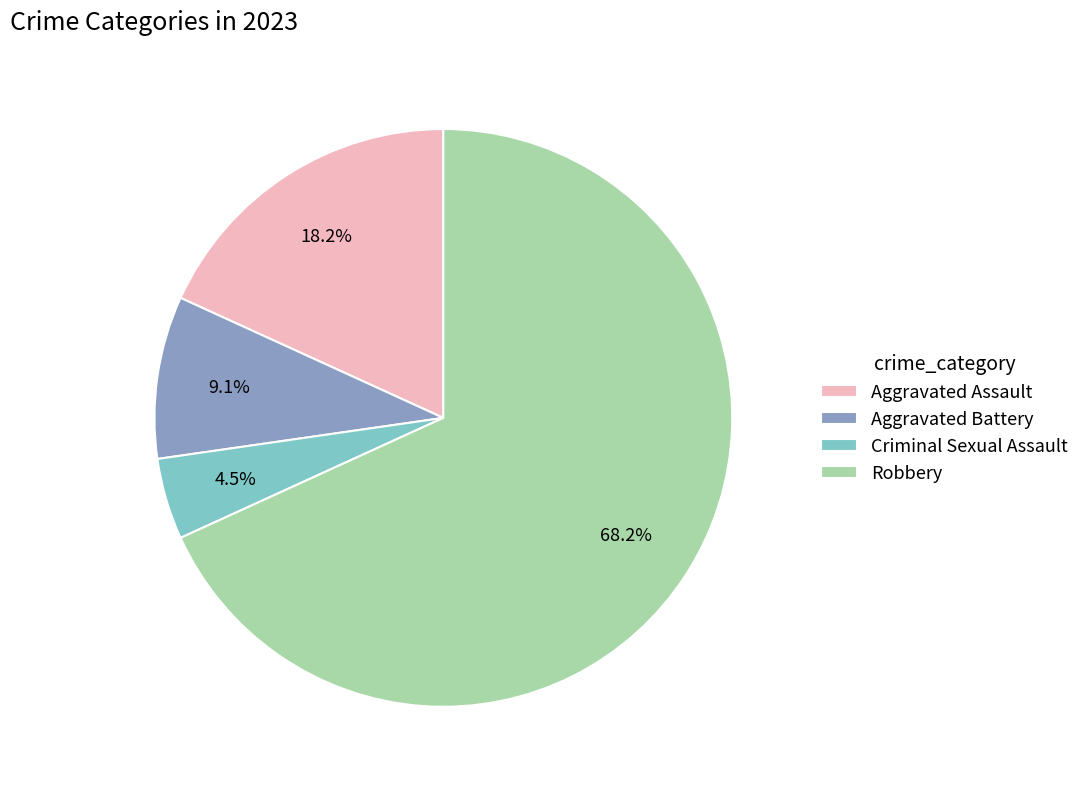

Count the number of slices in the pie.

4